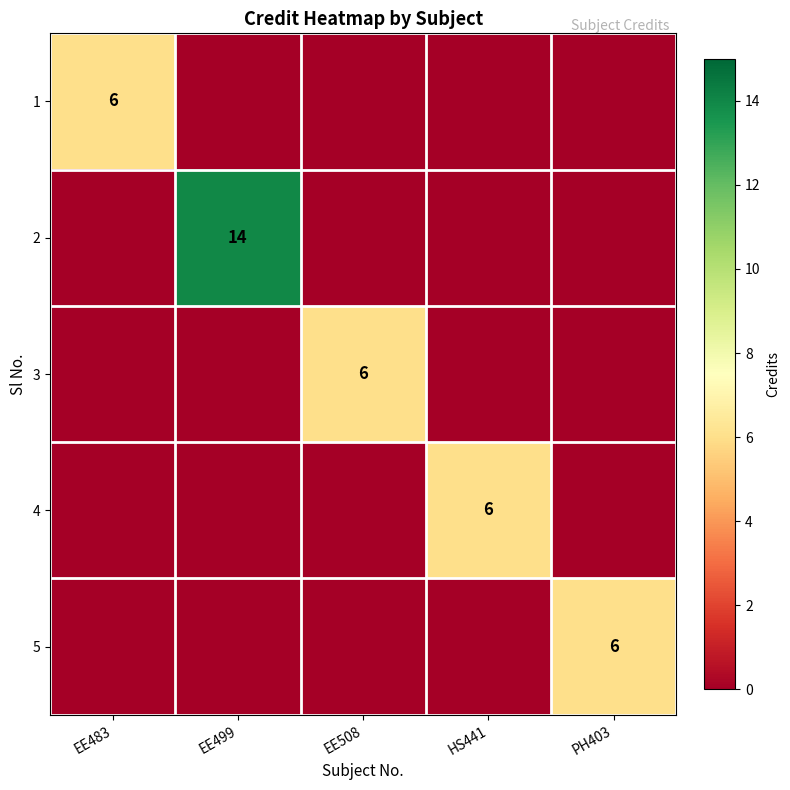

What is the difference between the highest and lowest values at PH403?

6